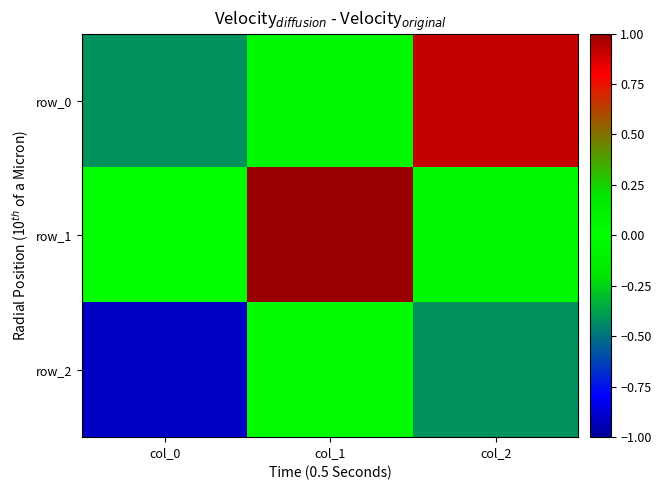

What is the sum of the row_2 values at col_2 and col_0?

-1.3